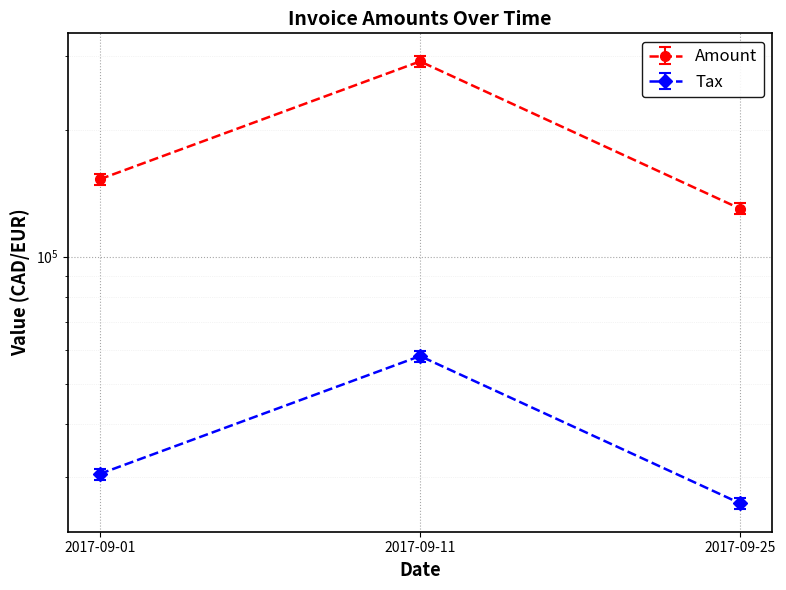

Is this an area chart (filled region under the line)?

No